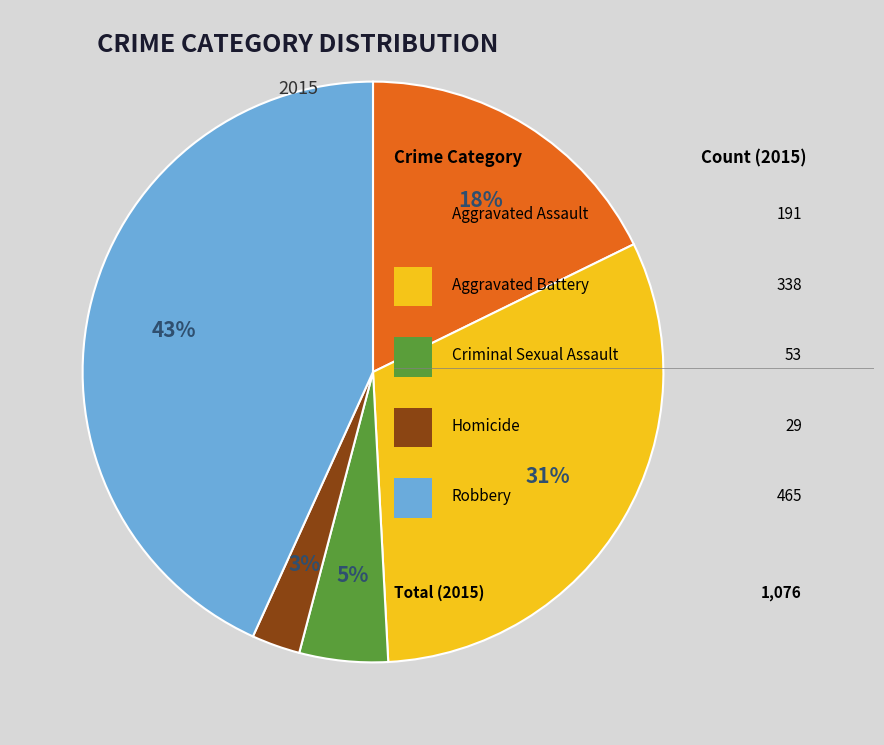

Count the number of slices in the pie.

5